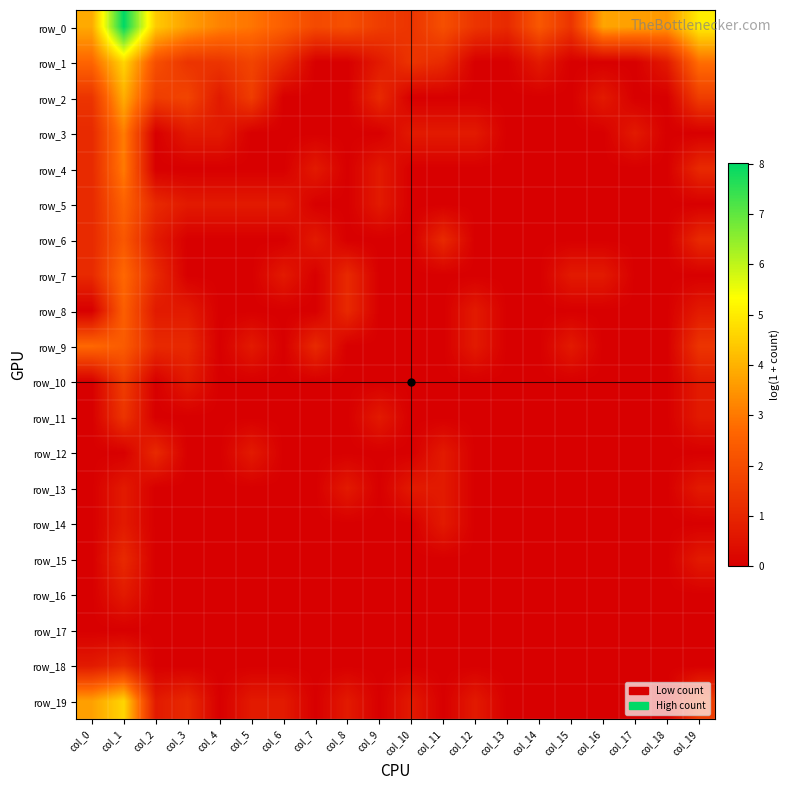

List the labels in order of row_2 value, smallest first.

col_6, col_7, col_8, col_10, col_11, col_12, col_13, col_14, col_15, col_17, col_18, col_4, col_16, col_9, col_0, col_2, col_5, col_19, col_3, col_1